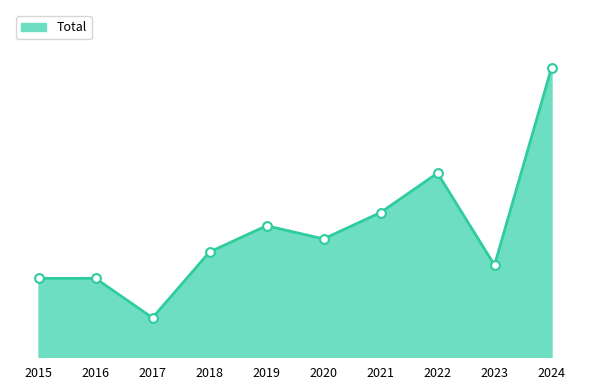

Approximately how many times larger is the value at 2019 compared to 2024?

0.5